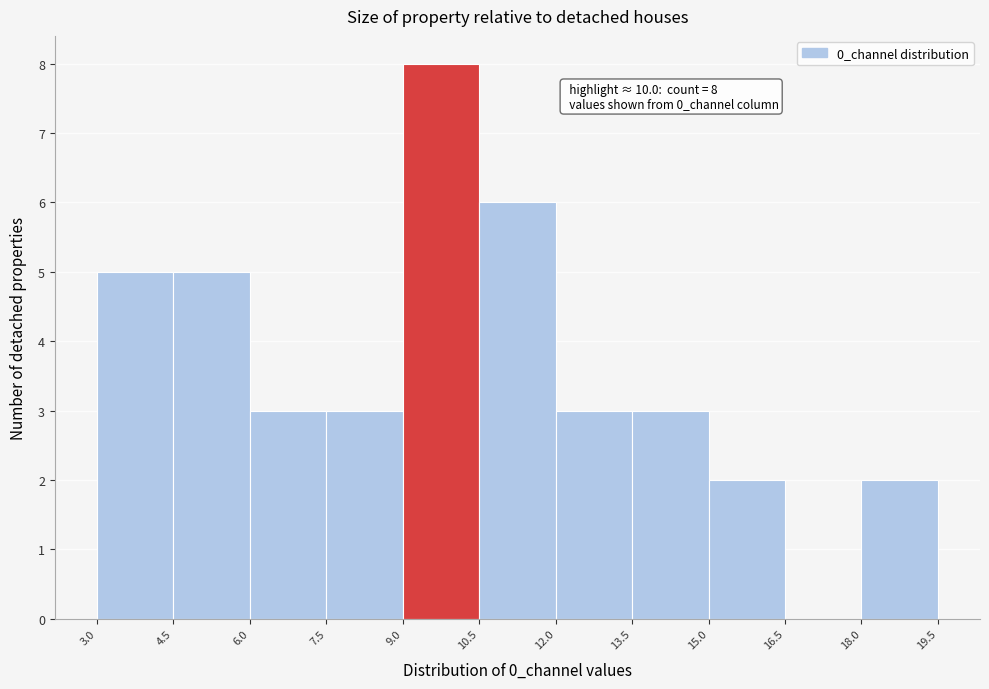

Which range on the x-axis has the tallest bar?

9.0 to 10.5